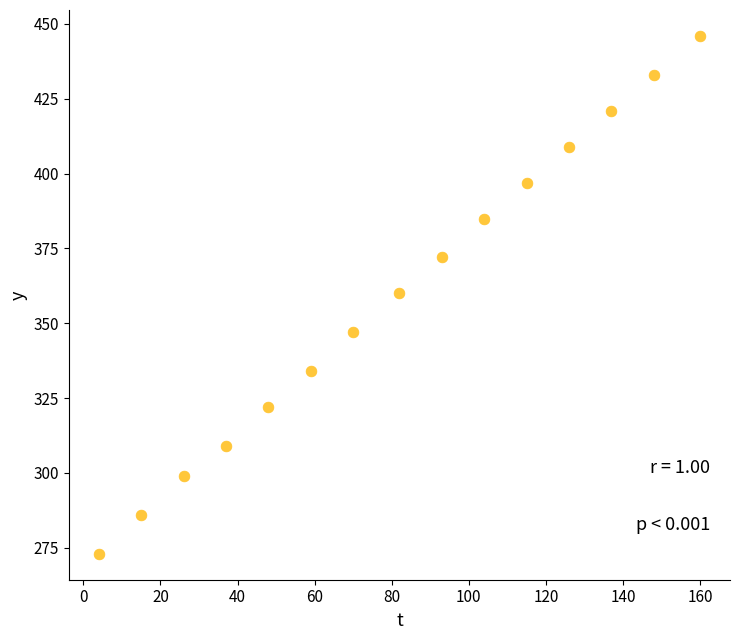

What is the range of X values (max minus min)?

156